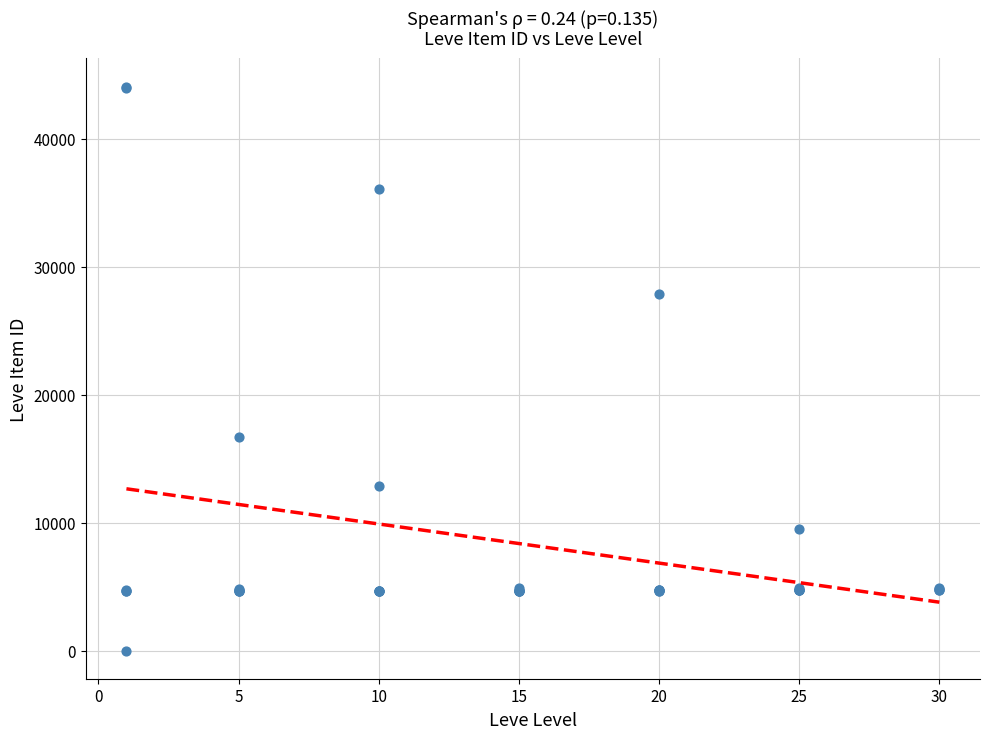

What Y value in the scatter plot is closest to 22050?

16734